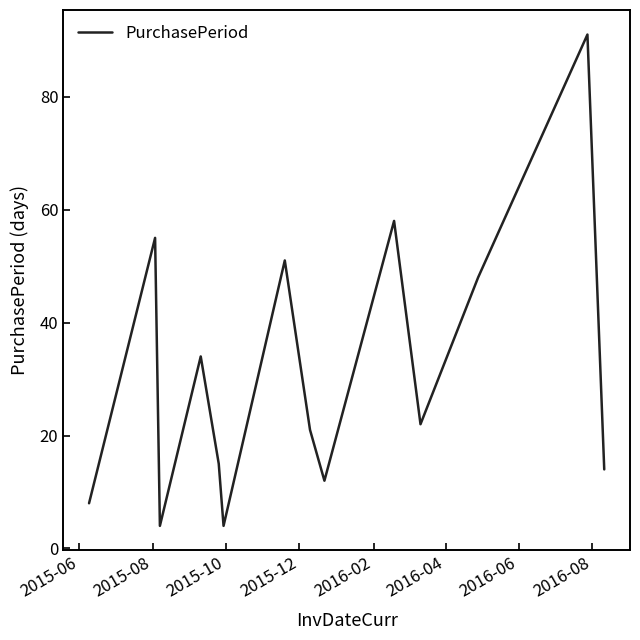

What is the greatest value displayed?

91